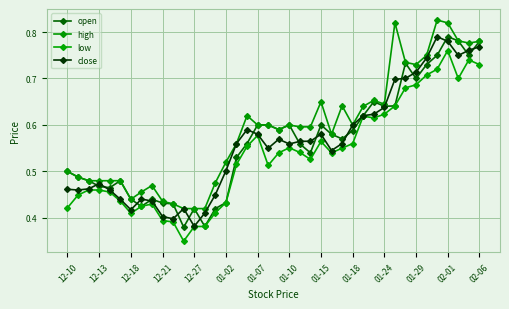

At how many categories does at least one series exceed 0?

40